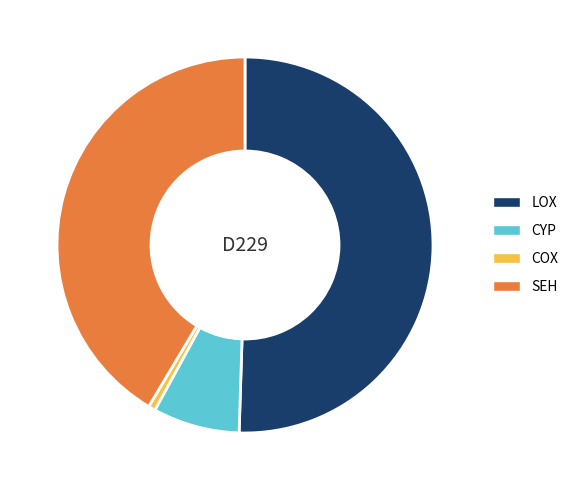

Which category has the smallest portion of the pie?

COX